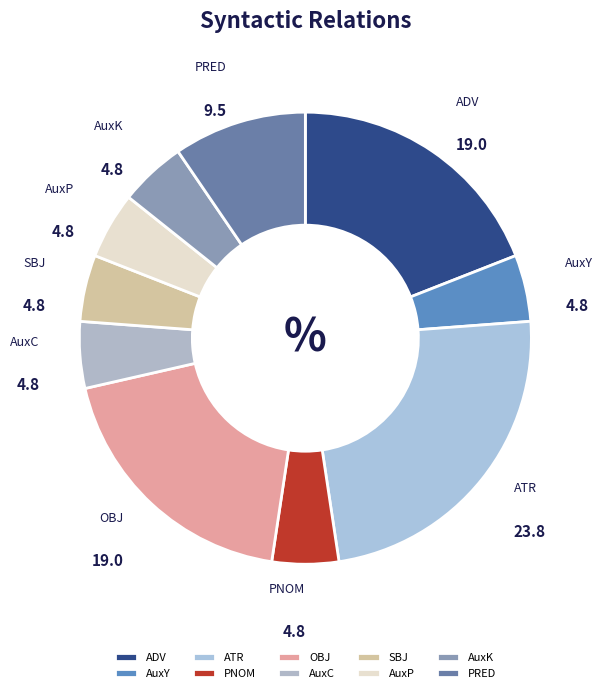

Does PNOM account for over 50% of the chart?

No